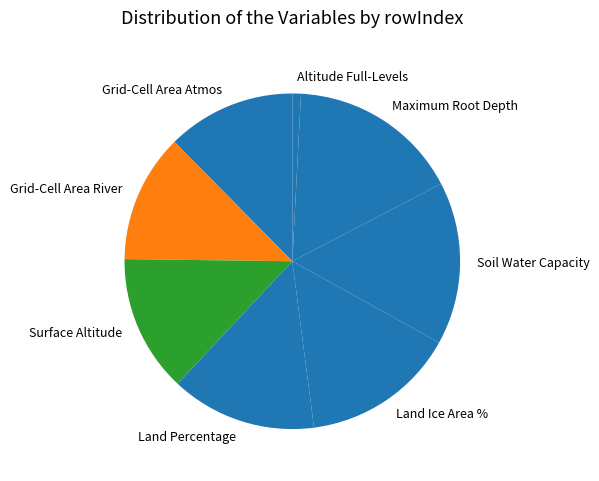

Is there any slice that represents more than half of the pie?

No